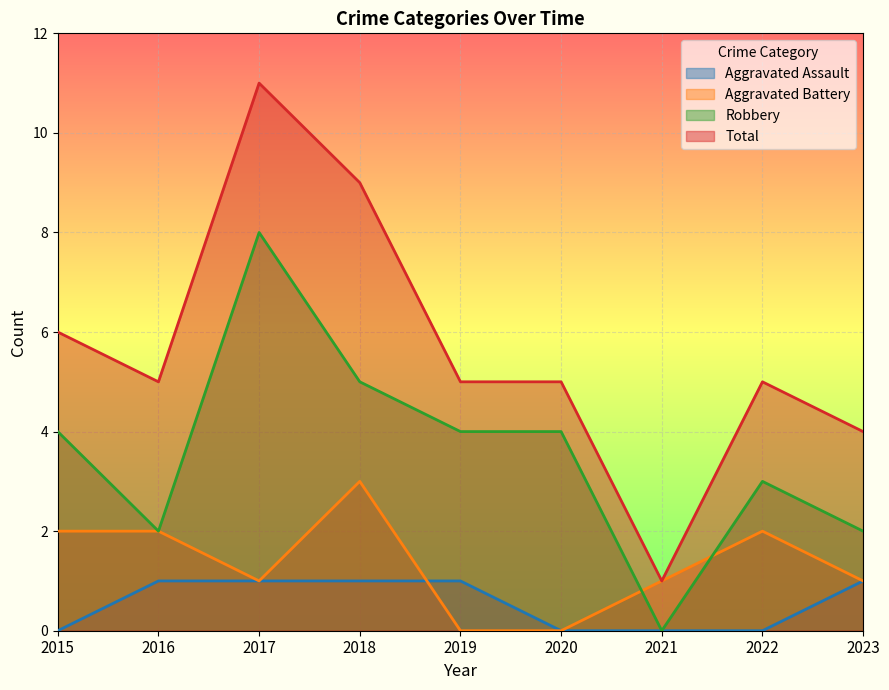

What is the total value across all series at 2016?

10